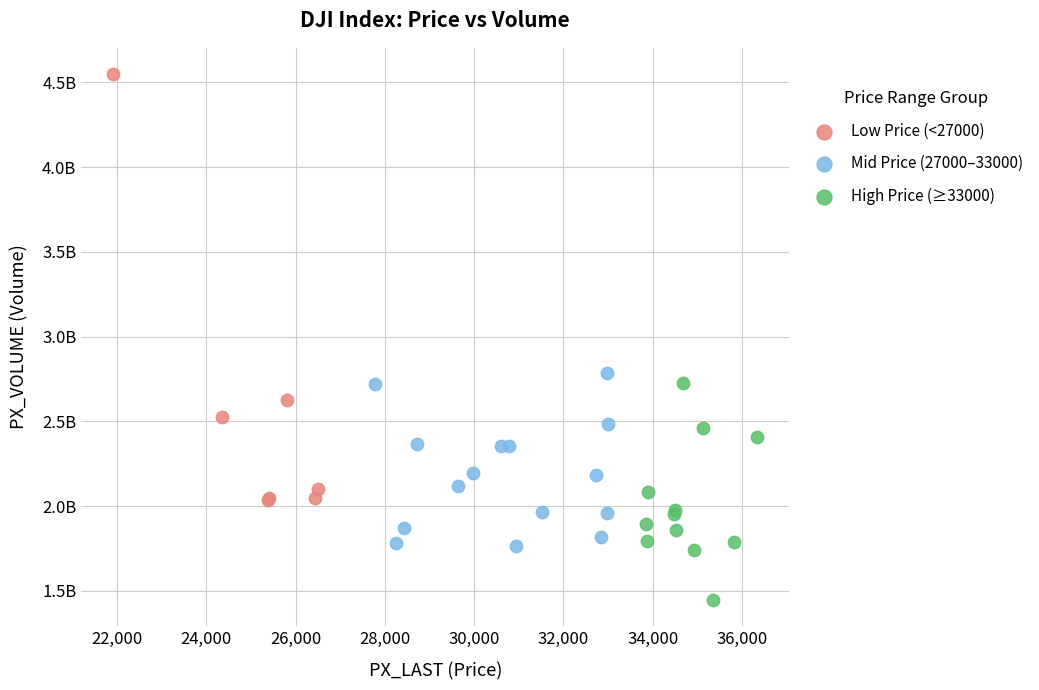

What are all the series names shown in the legend?

Low Price (<27000), Mid Price (27000–33000), High Price (≥33000)